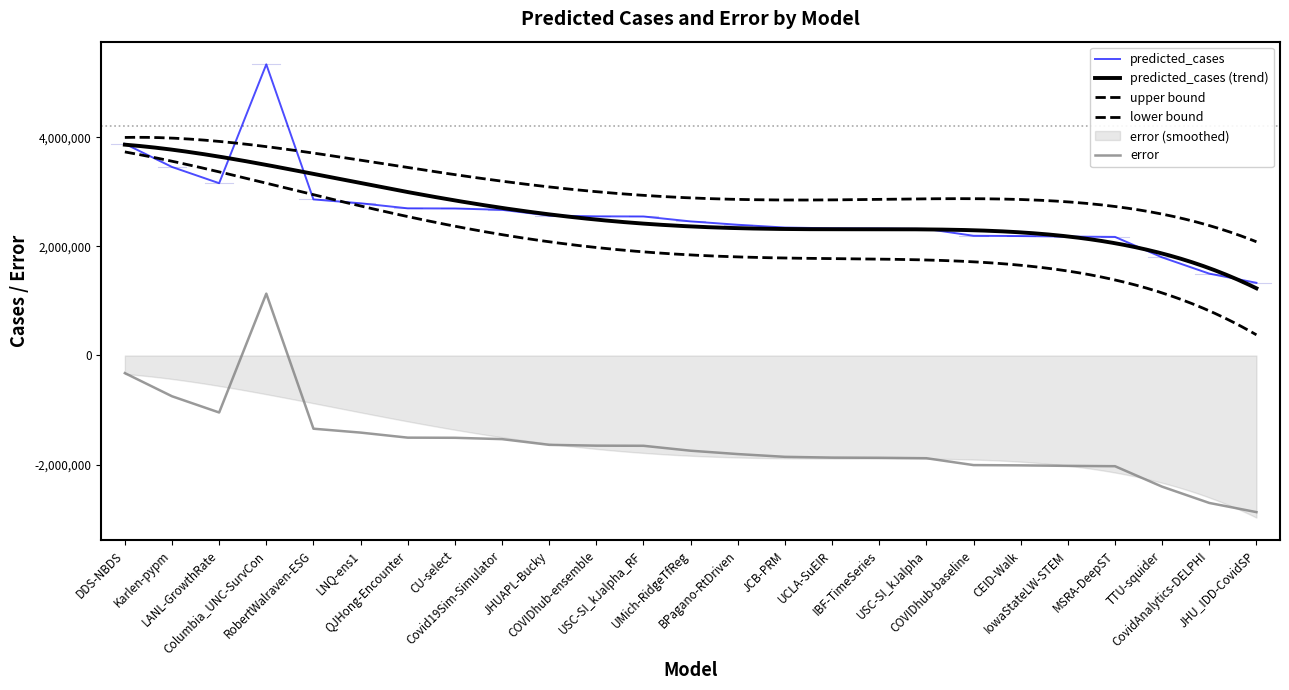

List the labels in order of predicted_cases value, smallest first.

JHU_IDD-CovidSP, CovidAnalytics-DELPHI, TTU-squider, MSRA-DeepST, IowaStateLW-STEM, CEID-Walk, COVIDhub-baseline, USC-SI_kJalpha, IBF-TimeSeries, UCLA-SuEIR, JCB-PRM, BPagano-RtDriven, UMich-RidgeTfReg, USC-SI_kJalpha_RF, COVIDhub-ensemble, JHUAPL-Bucky, Covid19Sim-Simulator, CU-select, QJHong-Encounter, LNQ-ens1, RobertWalraven-ESG, LANL-GrowthRate, Karlen-pypm, DDS-NBDS, Columbia_UNC-SurvCon